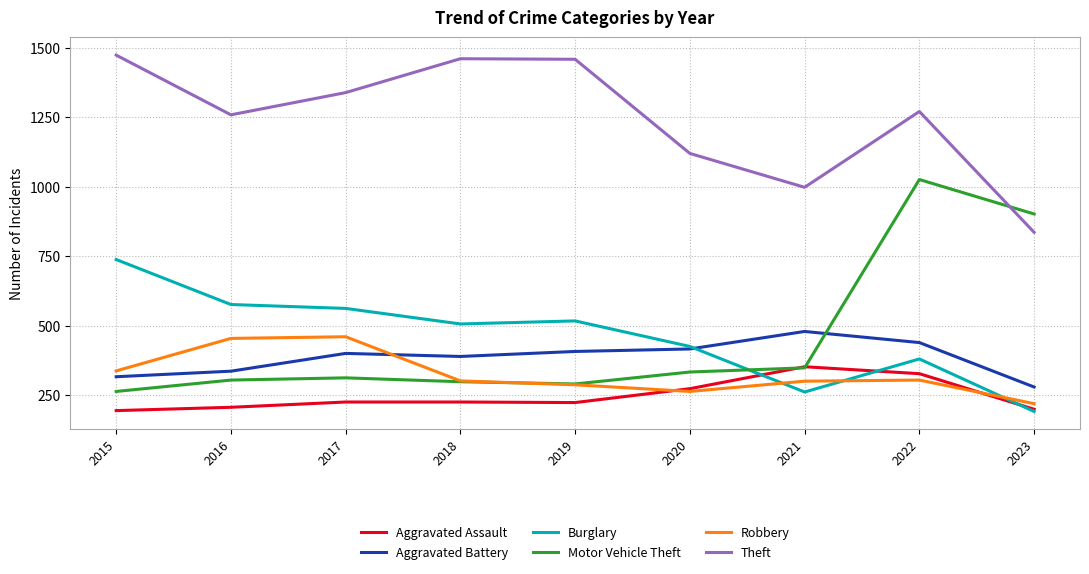

What is the greatest value displayed?

1474